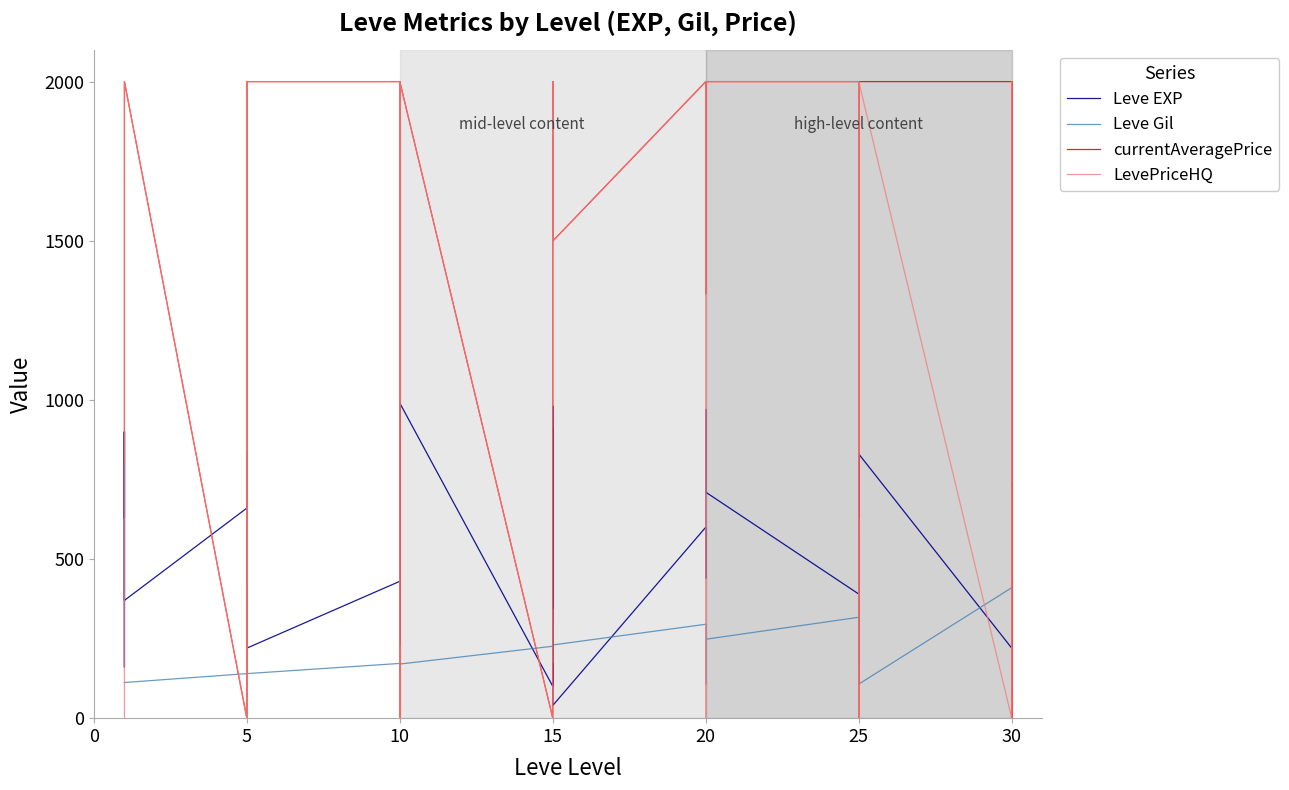

How many values in the Leve EXP series exceed 600?

17